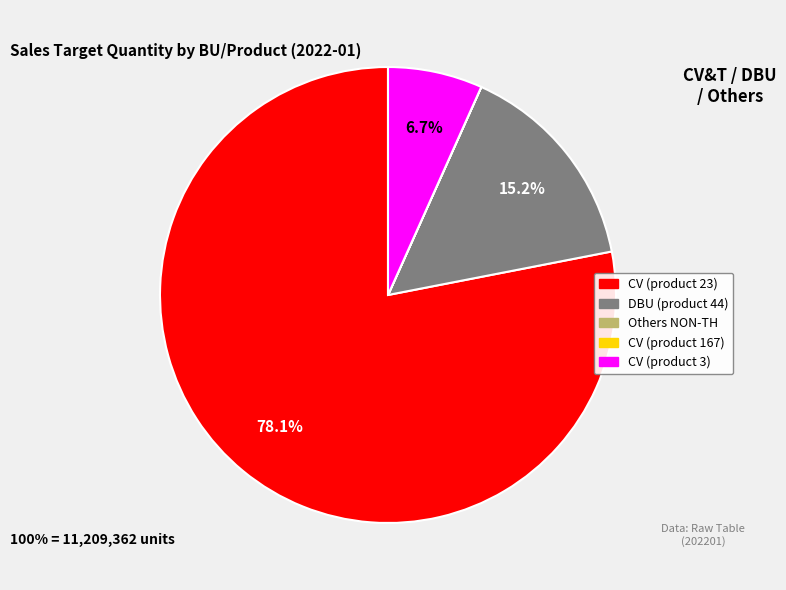

To the nearest percent, what is the difference between the CV (product 3) and CV (product 23) slice percentages?

71%